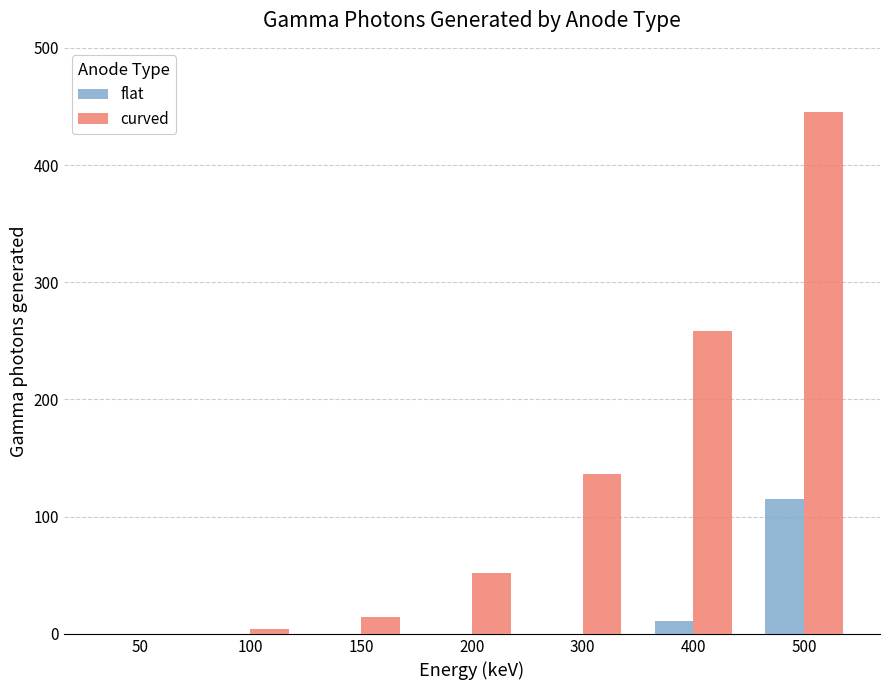

Reading left to right, transcribe all the data shown in this chart.

flat: 0	0	0	0	0	11	115
curved: 0	4	14	52	136	258	445